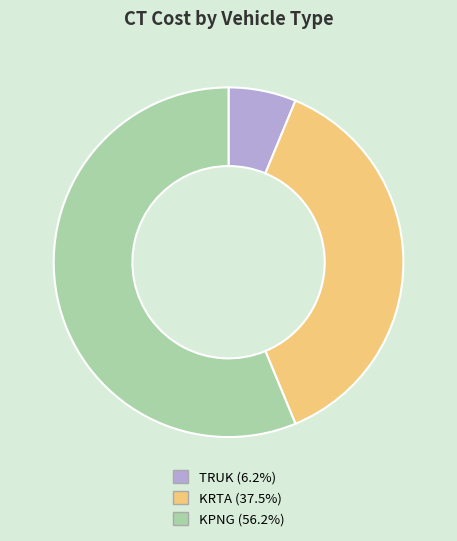

Rank the categories by value from lowest to highest.

TRUK, KRTA, KPNG